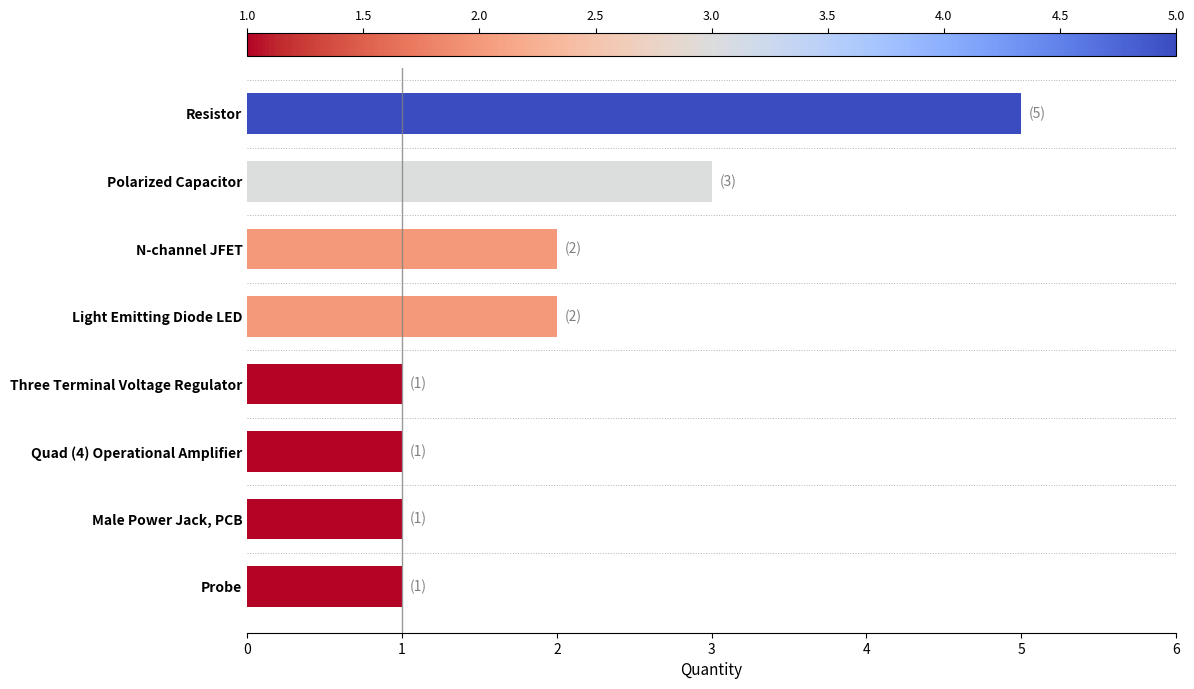

What is the sum of all values?

16